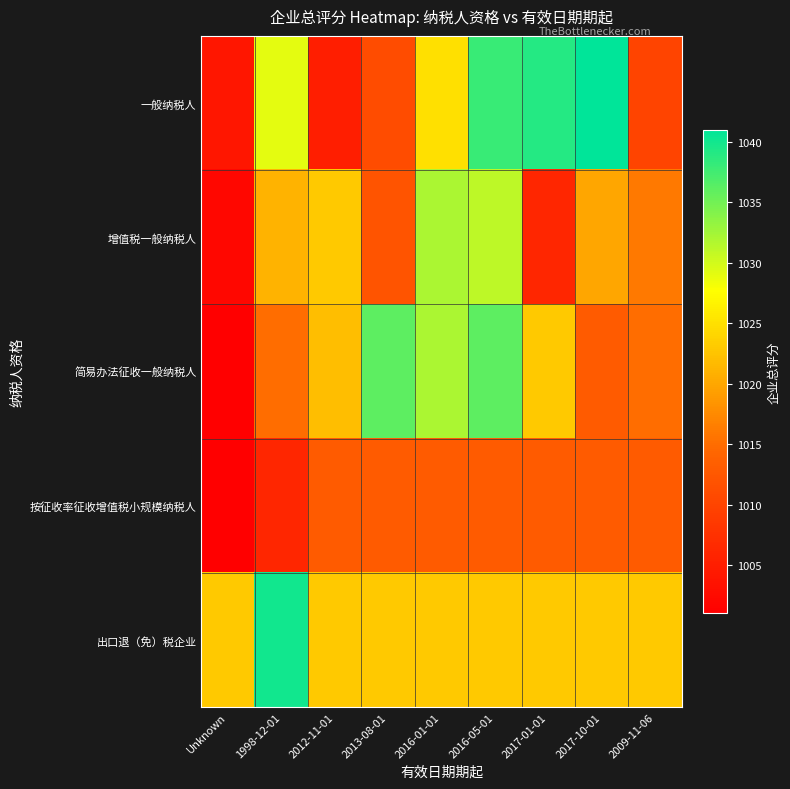

What is the total value across all series at 2016-01-01?

5125